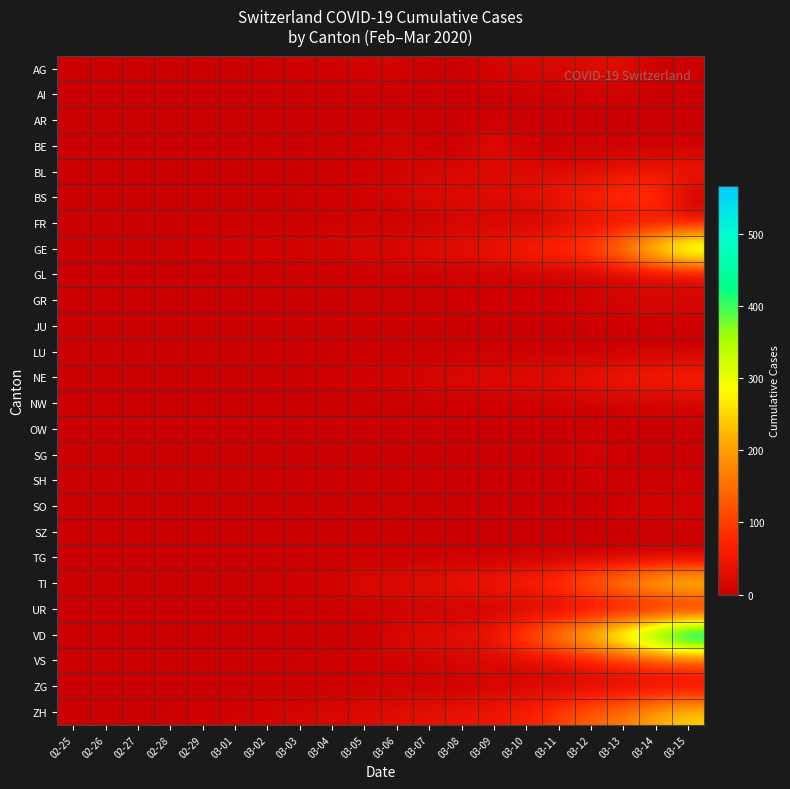

Between 03-15 and 03-02, which is larger?

03-02